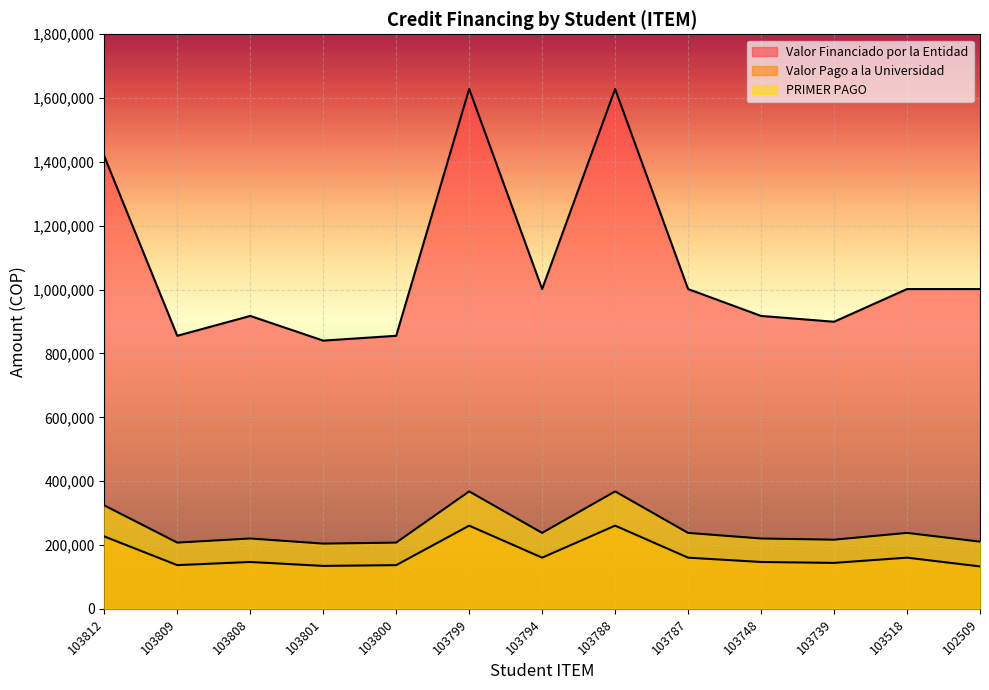

What are all the series names shown in the legend?

Valor Financiado por la Entidad, Valor Pago a la Universidad, PRIMER PAGO